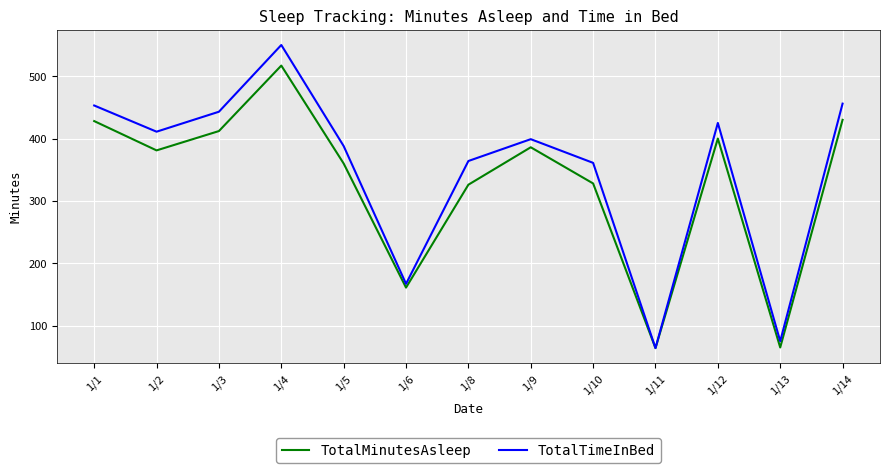

What is the spread (max minus min) of values at 1/13?

10